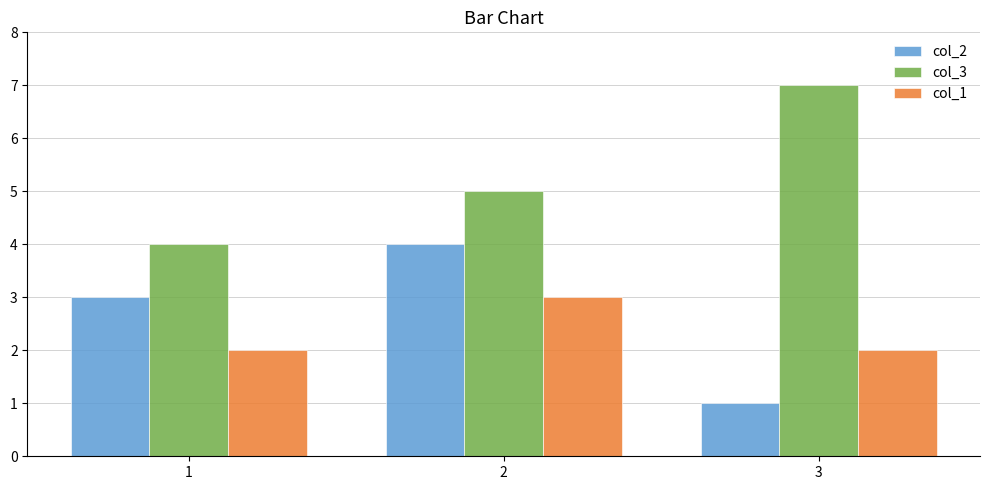

How many series are shown in this chart?

3